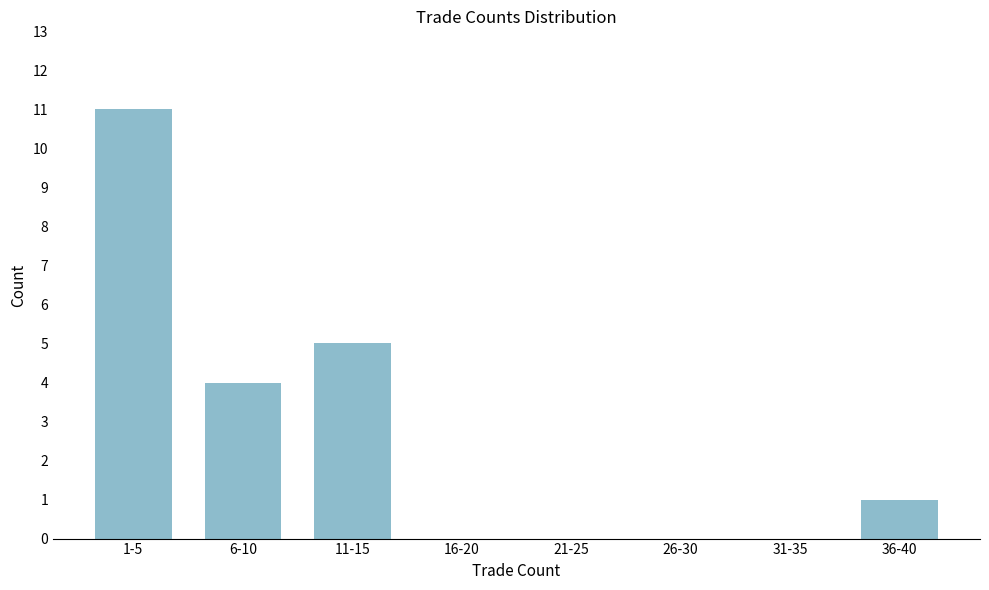

Reading right to left, list all the values displayed in this chart.

36-40=1	31-35=0	26-30=0	21-25=0	16-20=0	11-15=5	6-10=4	1-5=11